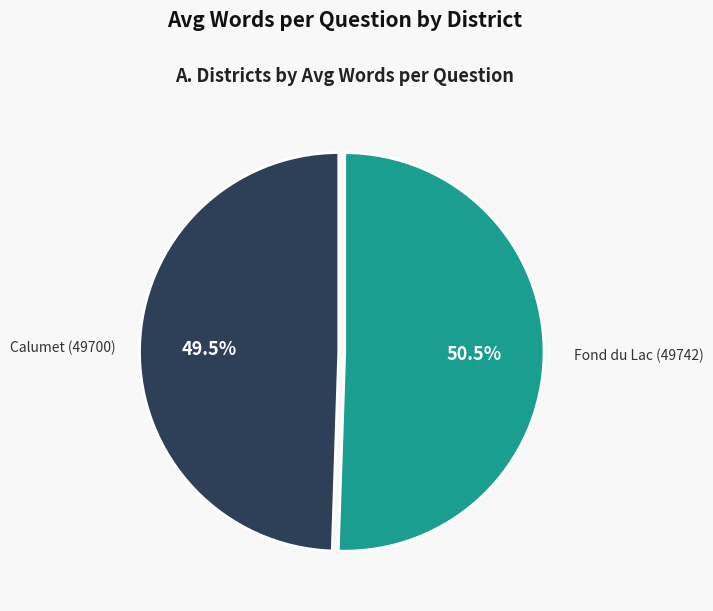

To the nearest percent, what is the average slice percentage?

50%